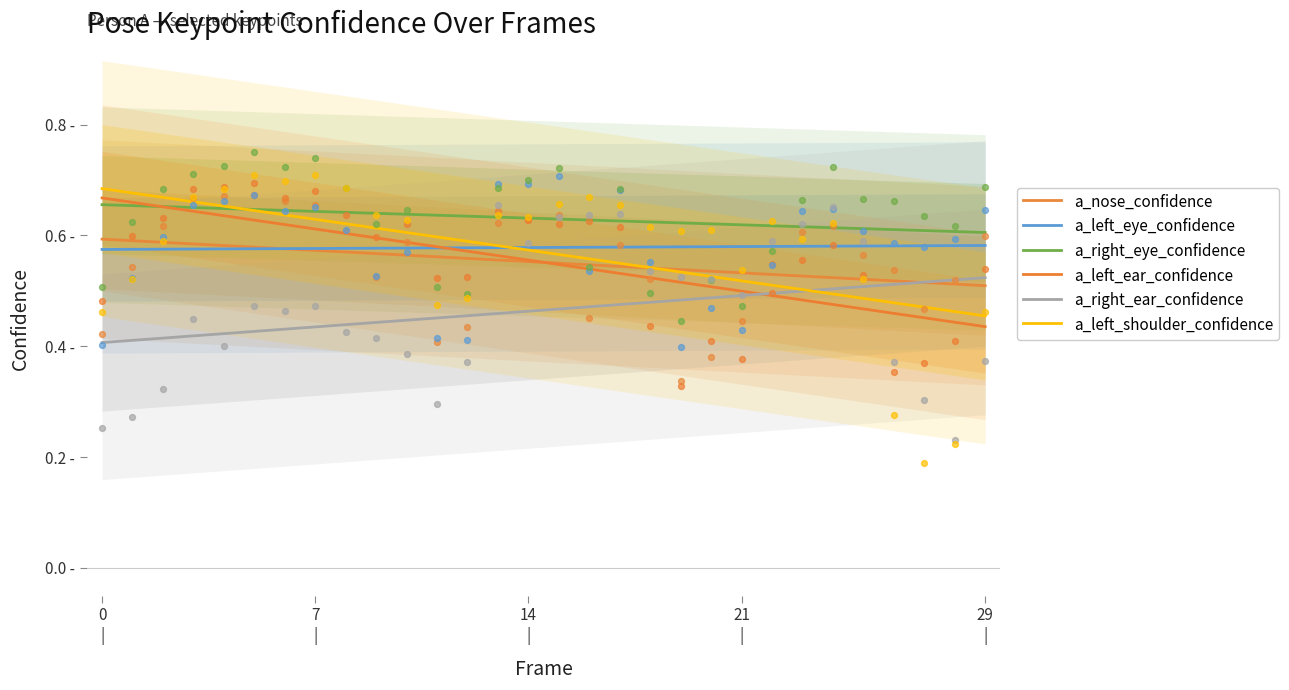

What are all the series names shown in the legend?

a_nose_confidence, a_left_eye_confidence, a_right_eye_confidence, a_left_ear_confidence, a_right_ear_confidence, a_left_shoulder_confidence